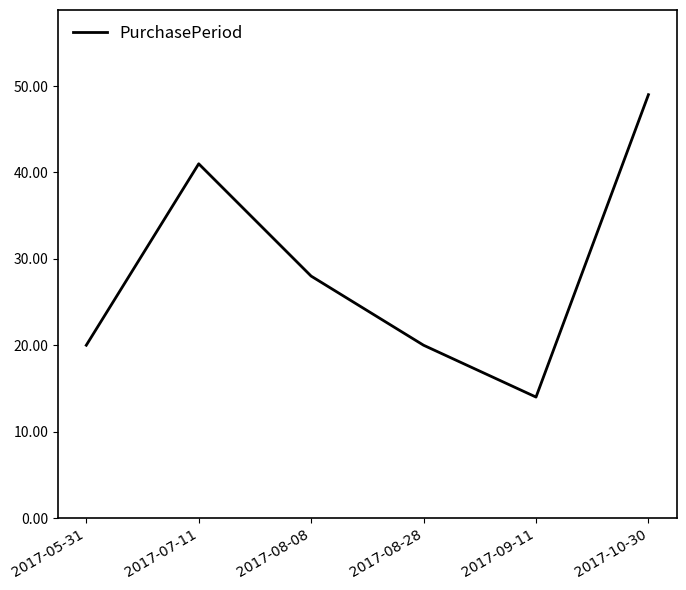

What is the change in value from 2017-08-28 to 2017-10-30?

+29